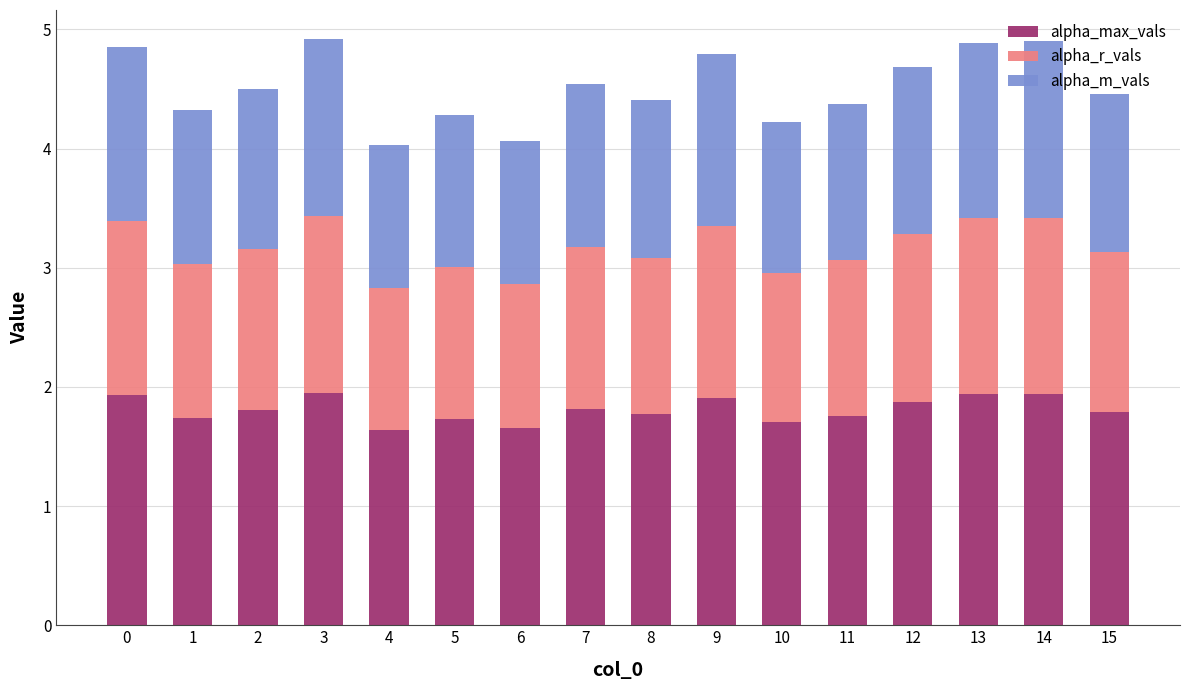

What is the minimum value for alpha_max_vals?

1.6